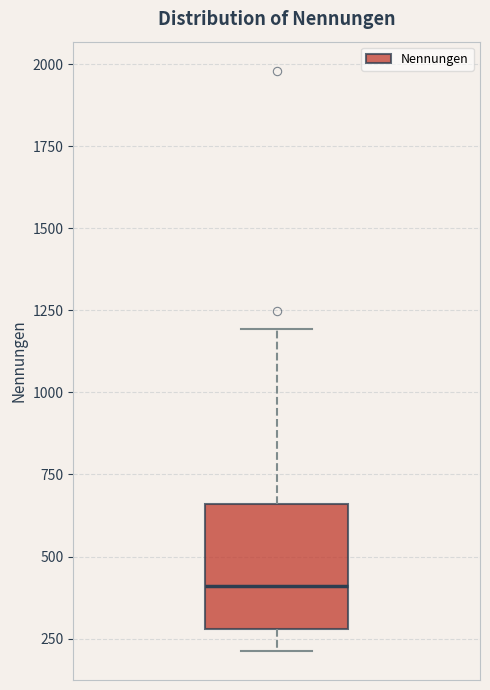

Read this box plot against the y-axis: the position of the median line, the range covered by the box, and the ends of both whiskers. The values are not printed on the chart, so give them approximately, as read against the axis.

median 400, box 300 to 650, whiskers 200 to 1200